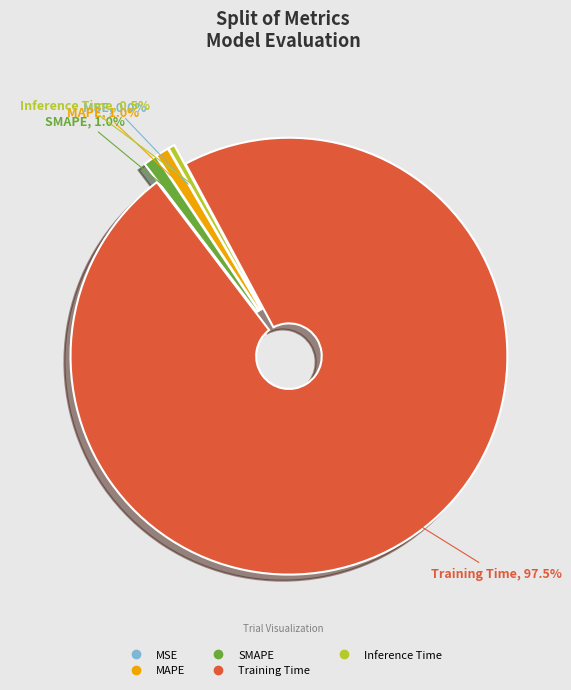

What is the largest slice in the pie chart?

Training Time